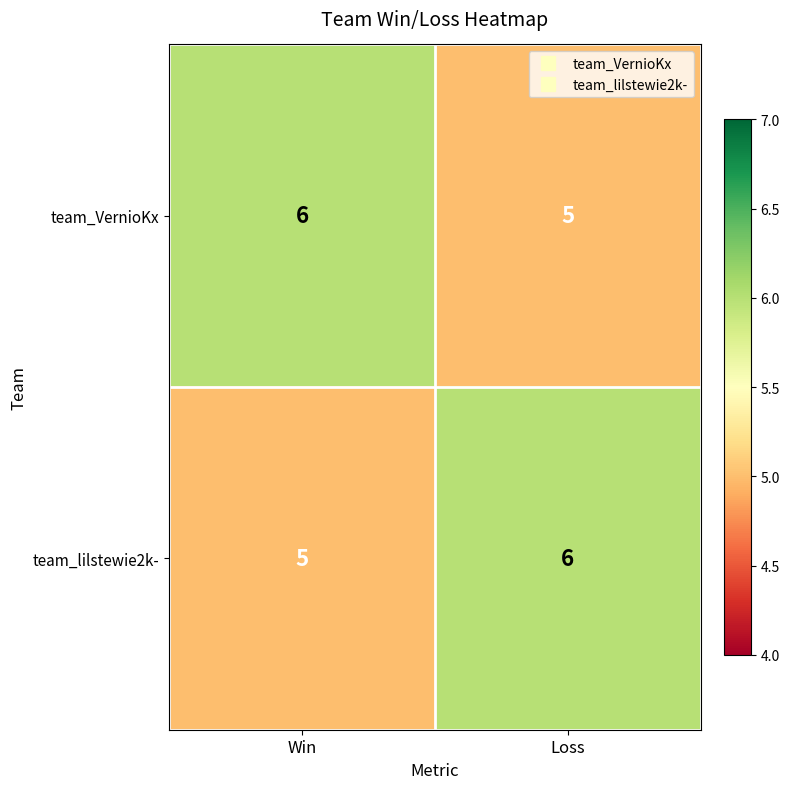

Is the value of team_VernioKx at Loss greater than the value of team_lilstewie2k- at Loss?

No